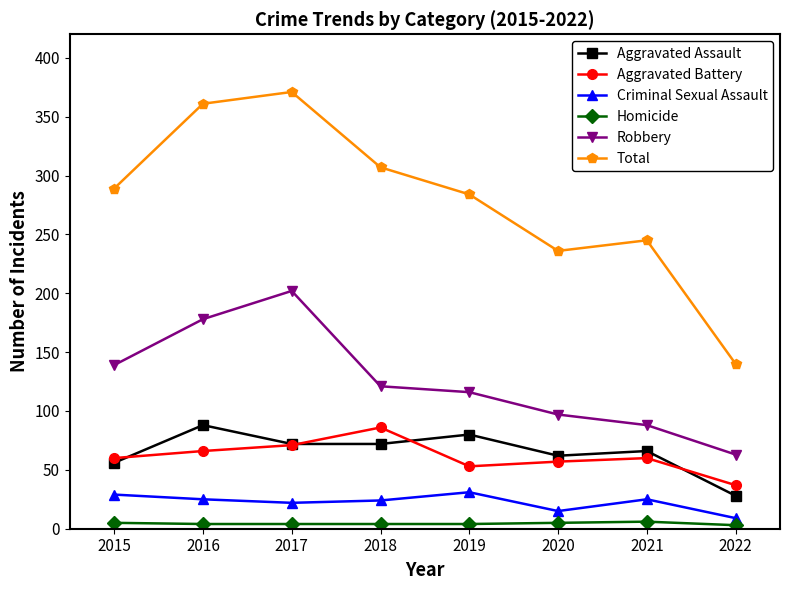

True or false: Criminal Sexual Assault has more than 0 points higher than both neighbors.

True